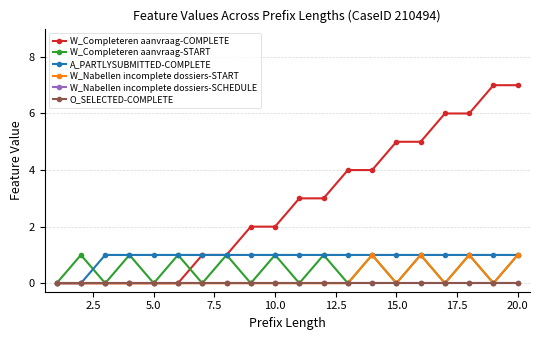

Is this an area chart (filled region under the line)?

No